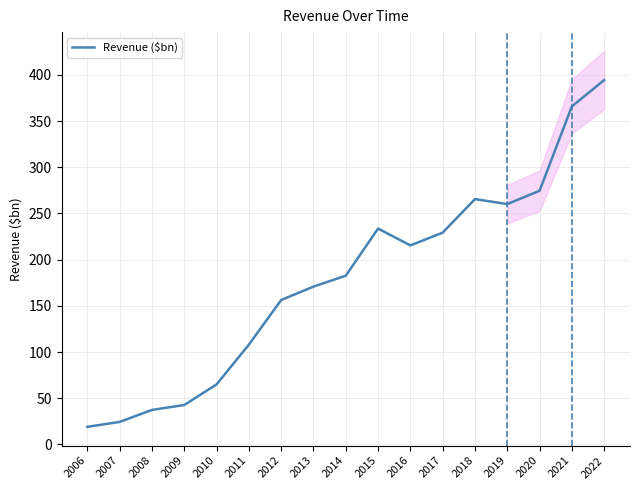

How many values exceed 182?

9